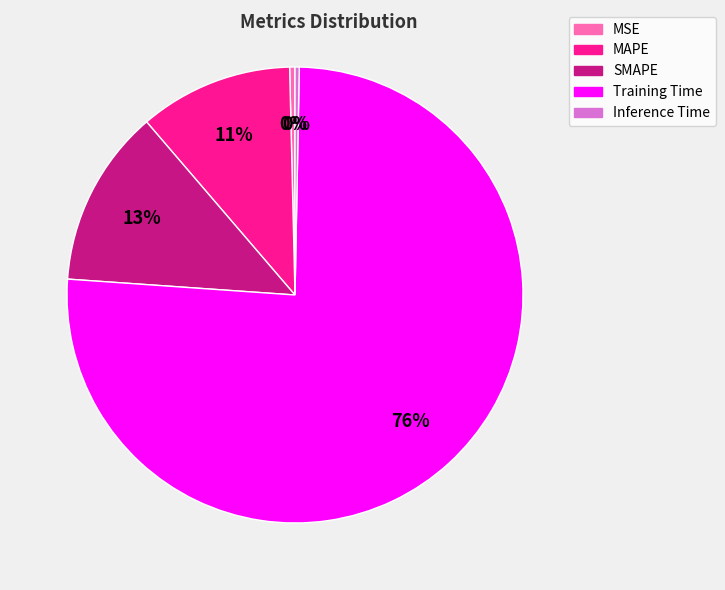

To the nearest percent, what is the average slice percentage?

20%